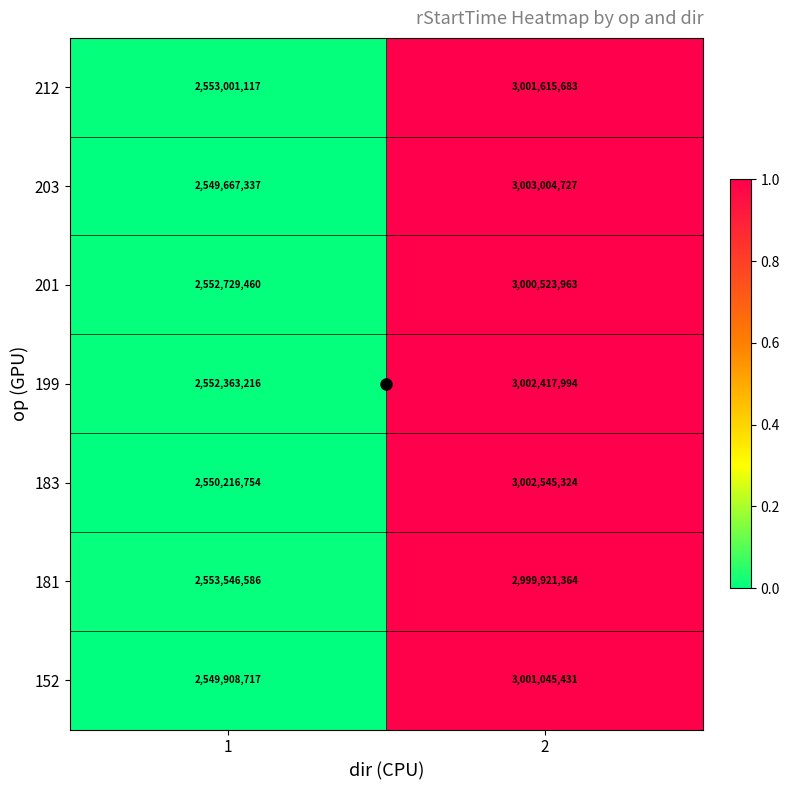

List the series in order of their peak value, lowest first.

181, 201, 152, 212, 199, 183, 203